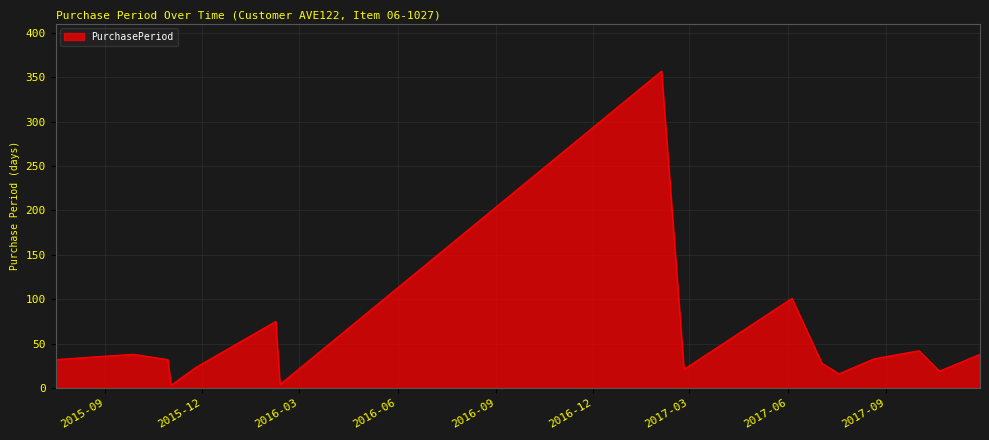

What is the greatest value displayed?

357